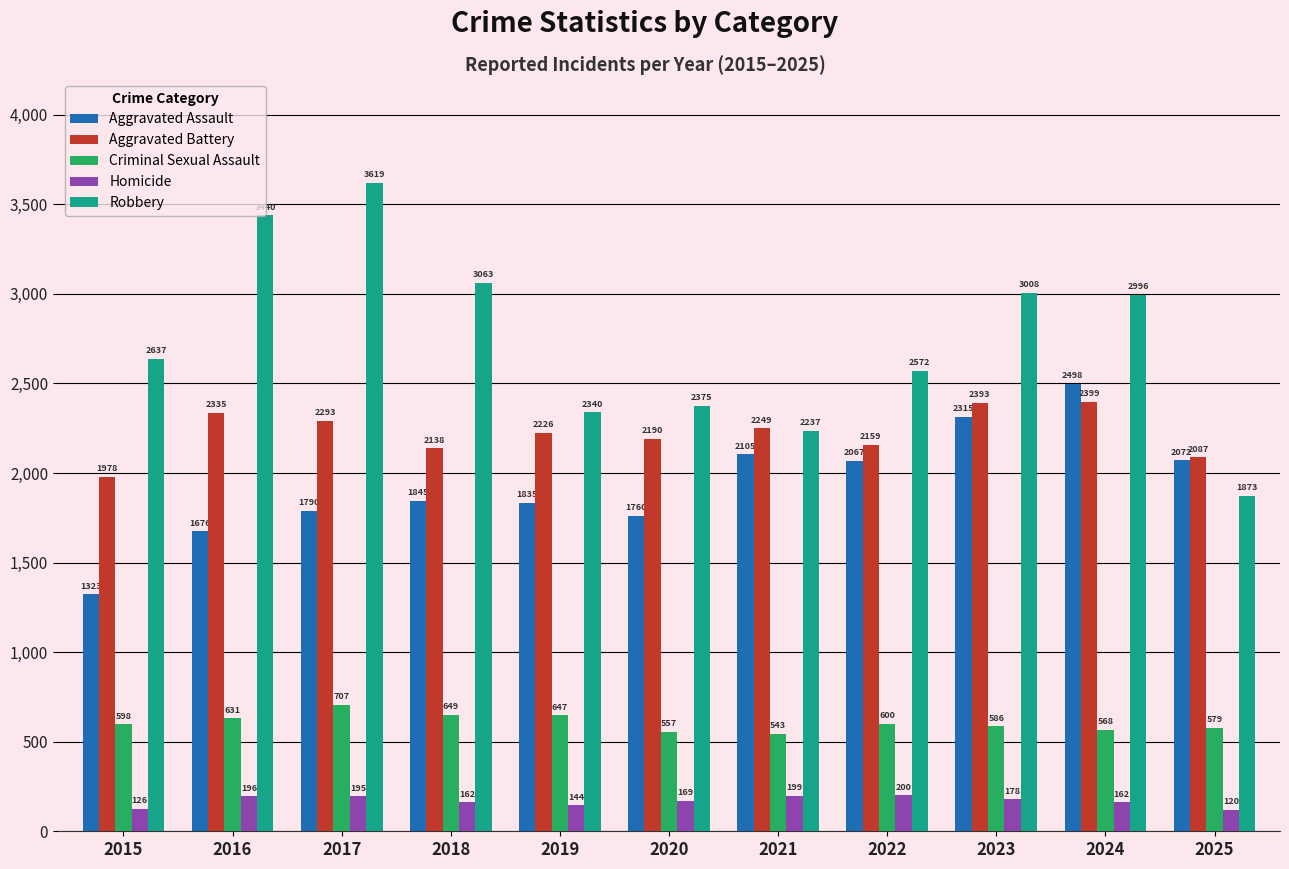

At which label is Robbery closest to 2746?

2015